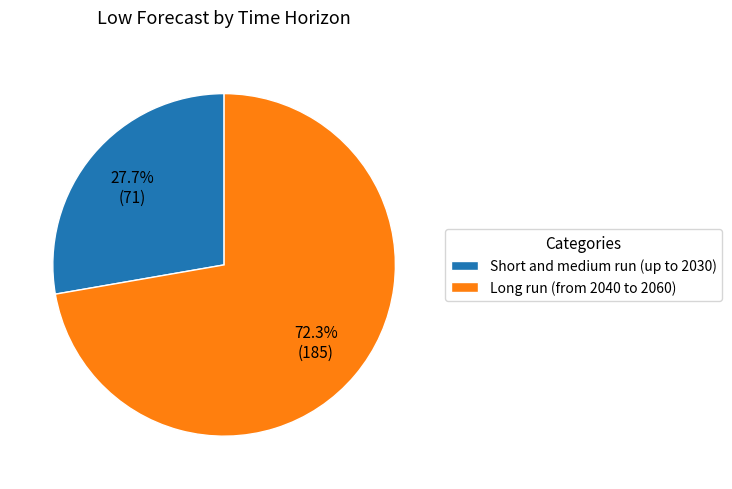

True or false: Short and medium run (up to 2030) accounts for 18% of the total.

False